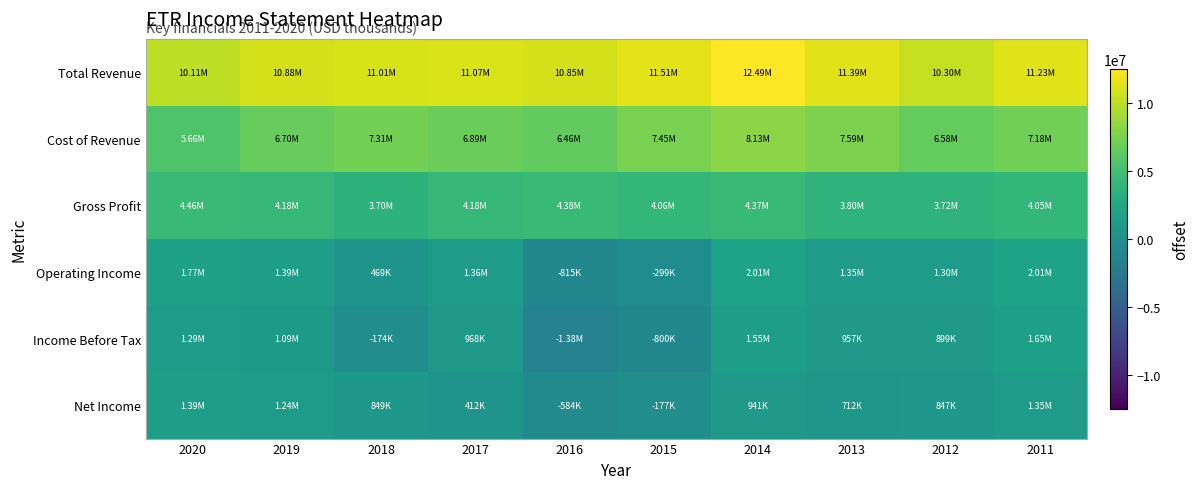

Which series has the widest spread of values?

Income Before Tax